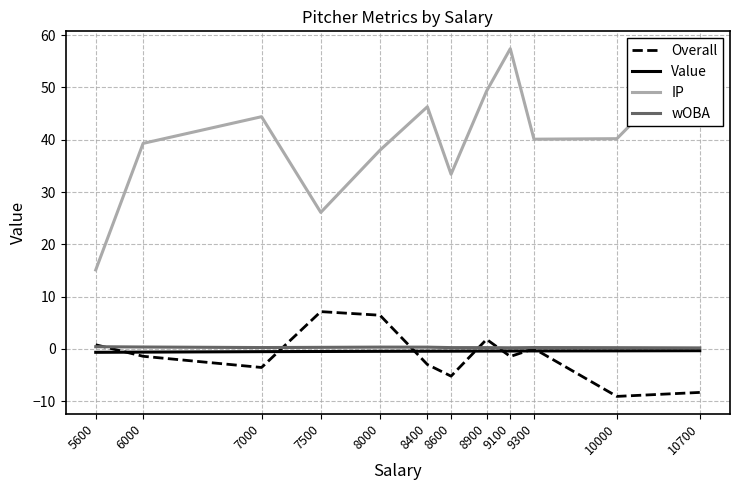

Which label corresponds to the largest value in the chart?

9100